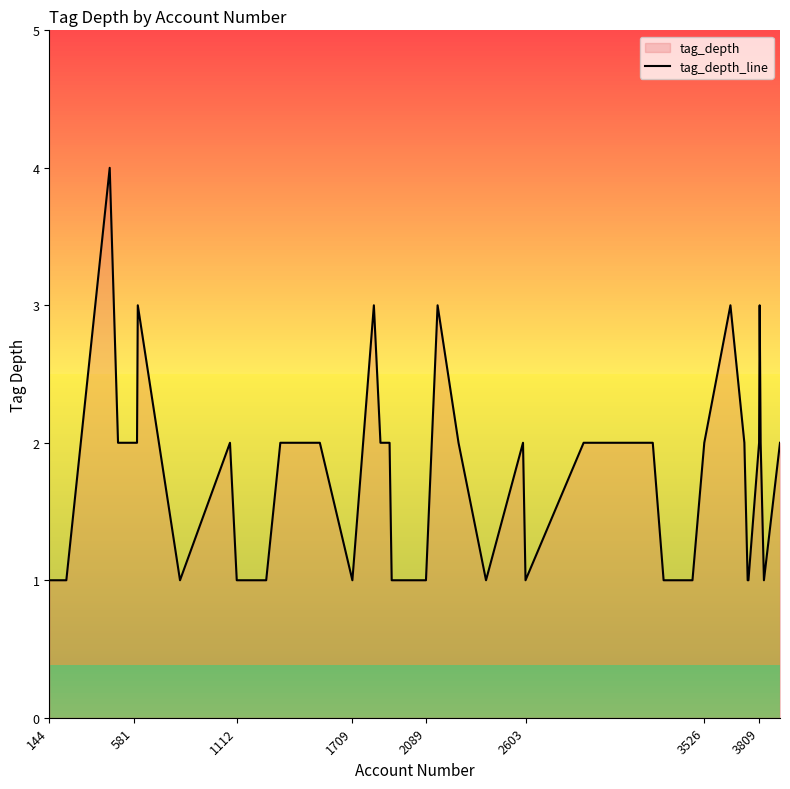

What is the maximum value shown in the chart?

4